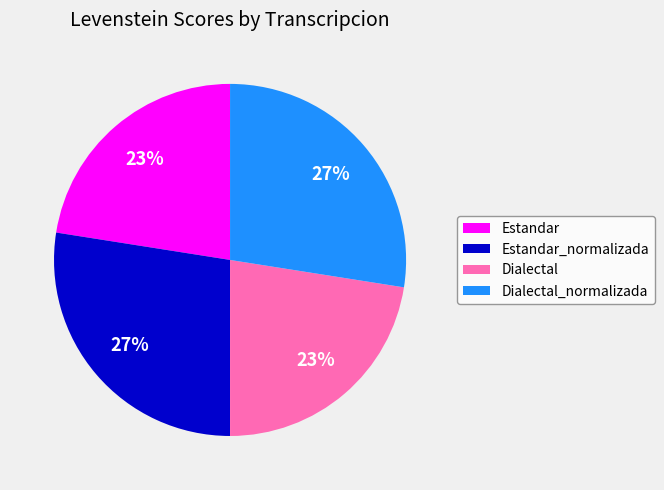

How many segments does this pie chart have?

4